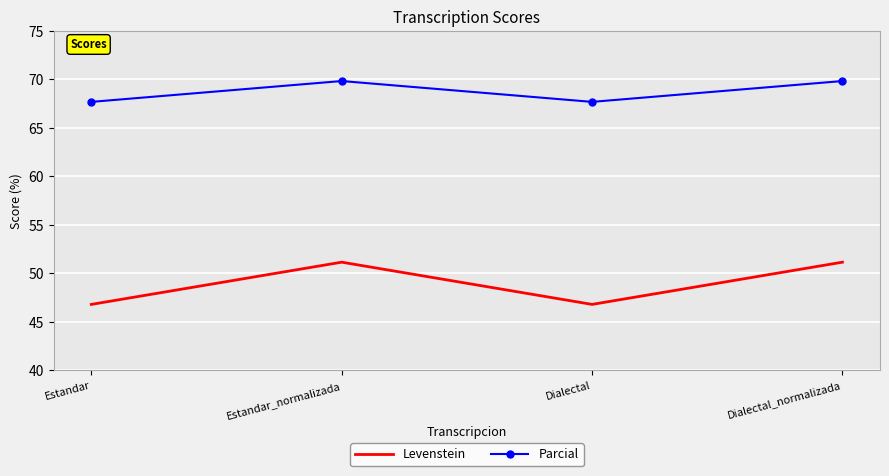

At how many categories does at least one series exceed 58?

4